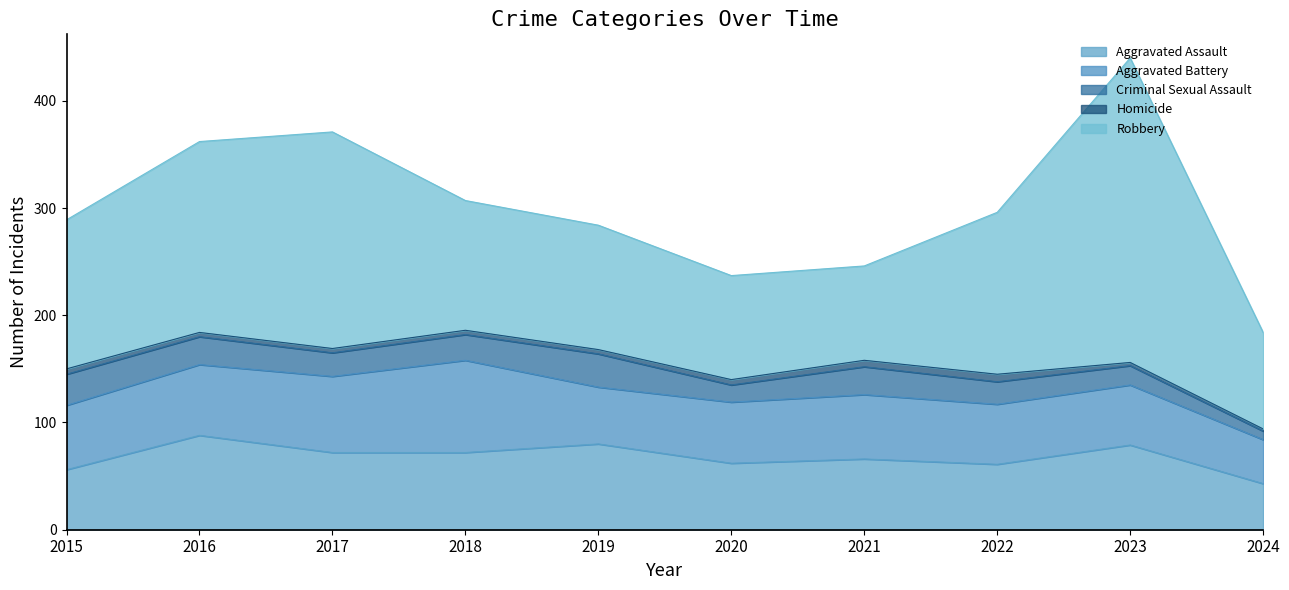

What is the difference between the Criminal Sexual Assault values at 2023 and 2024?

10